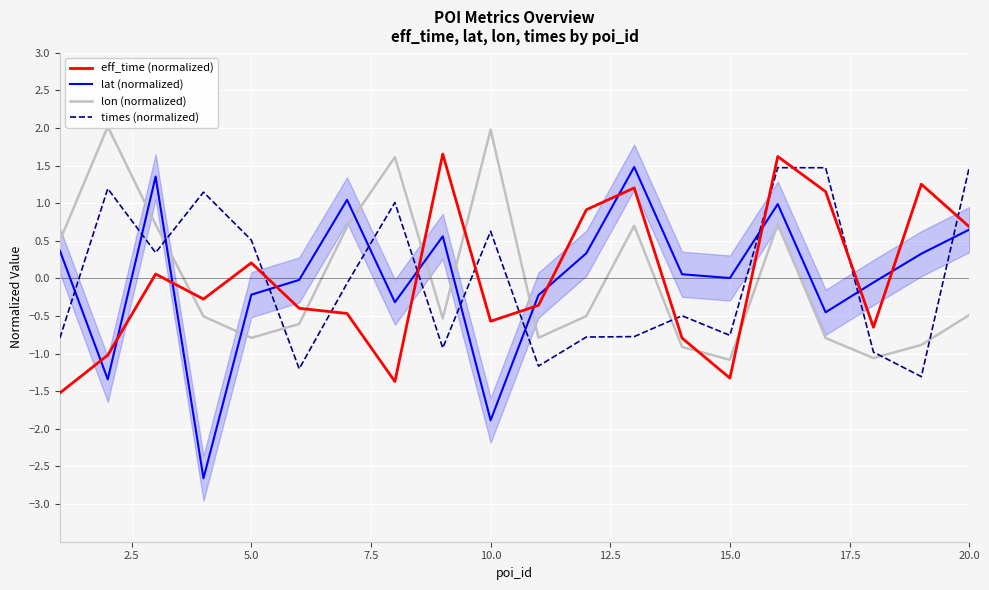

How many intersections are there between times (normalized) and lat (normalized)?

11